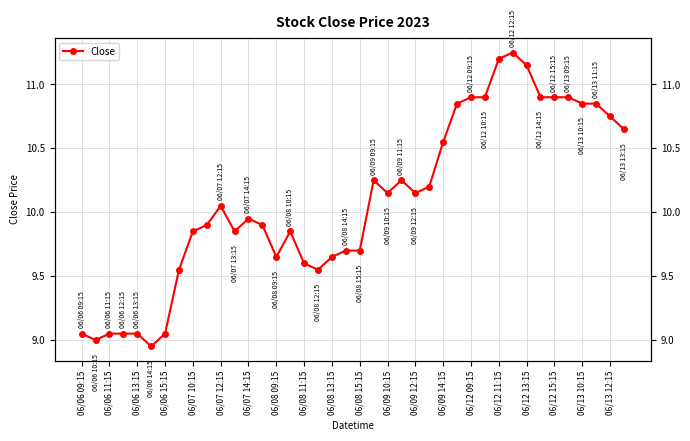

Count the number of categories in the chart.

40